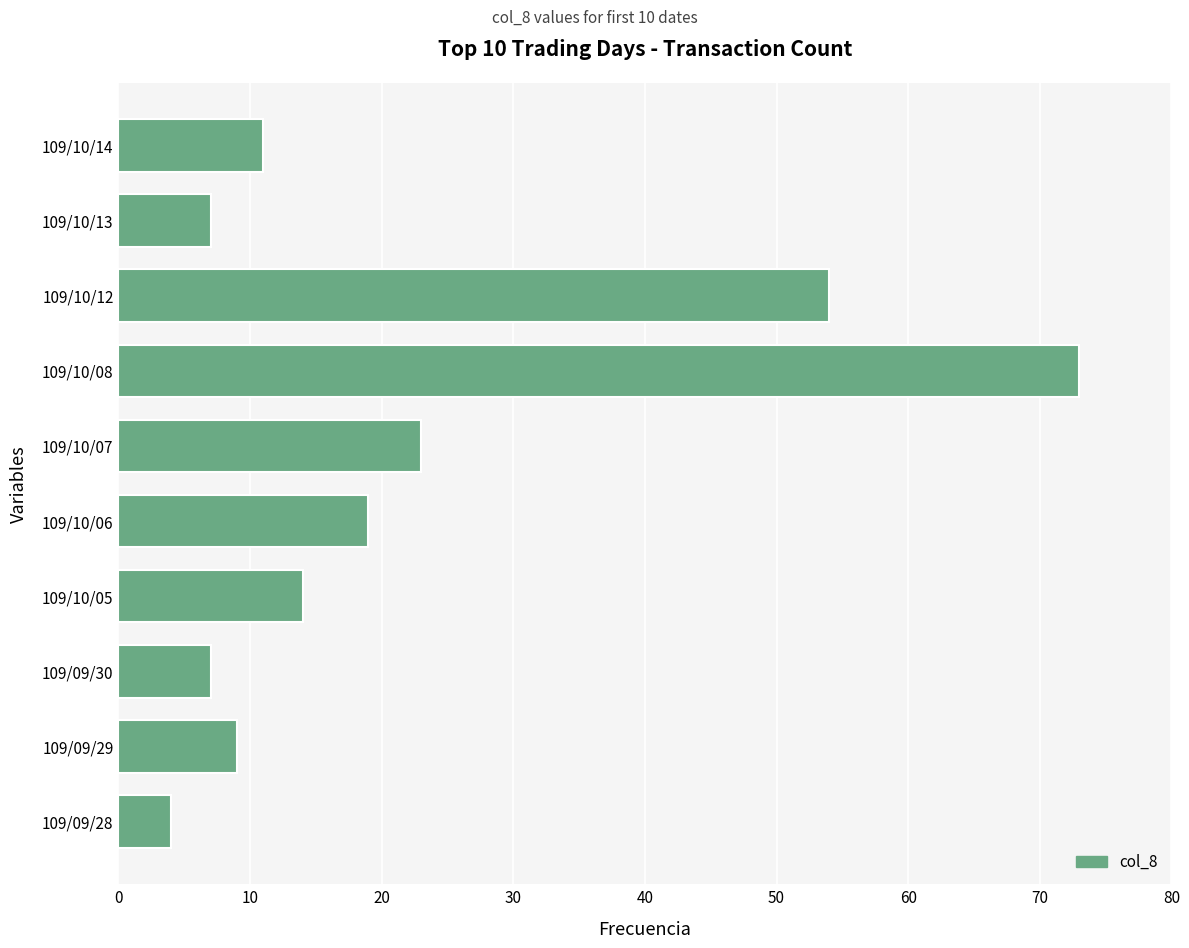

What is the minimum value shown in the chart?

4